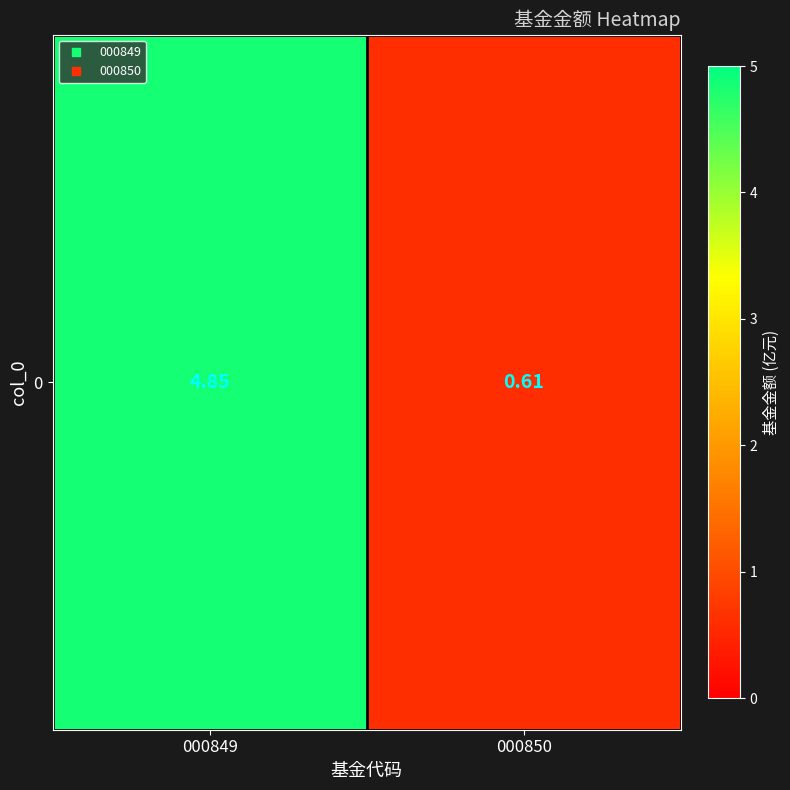

What is the difference between the values at 000850 and 000849?

4.2